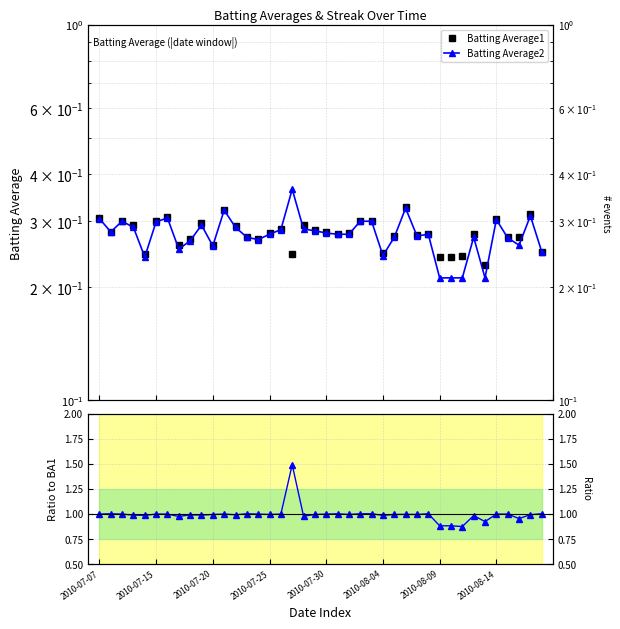

At 19, list the series in order from largest to smallest.

Batting Average2, Batting Average1